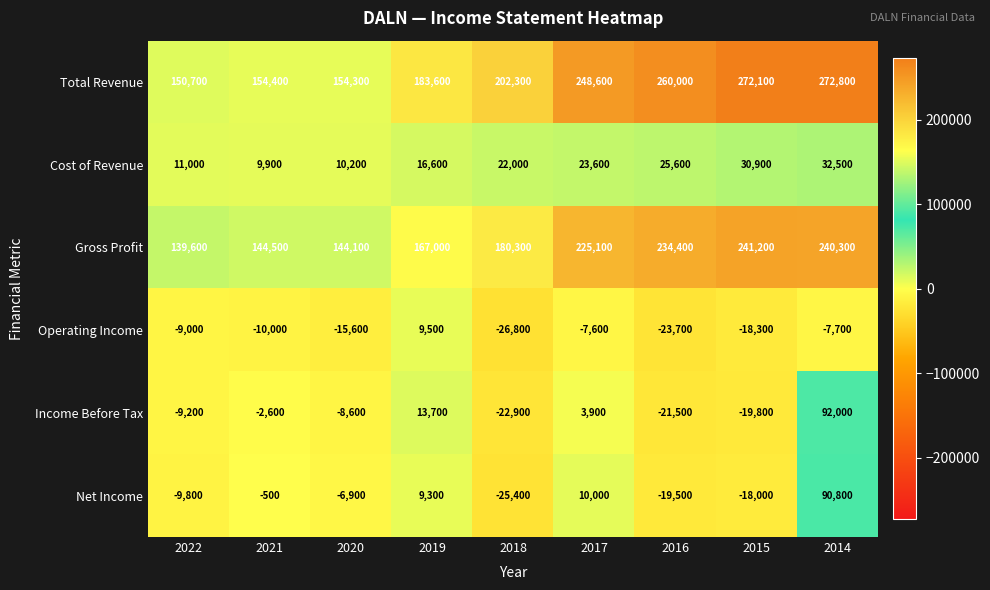

True or false: Cost of Revenue has a value of 25600 at 2016.

True